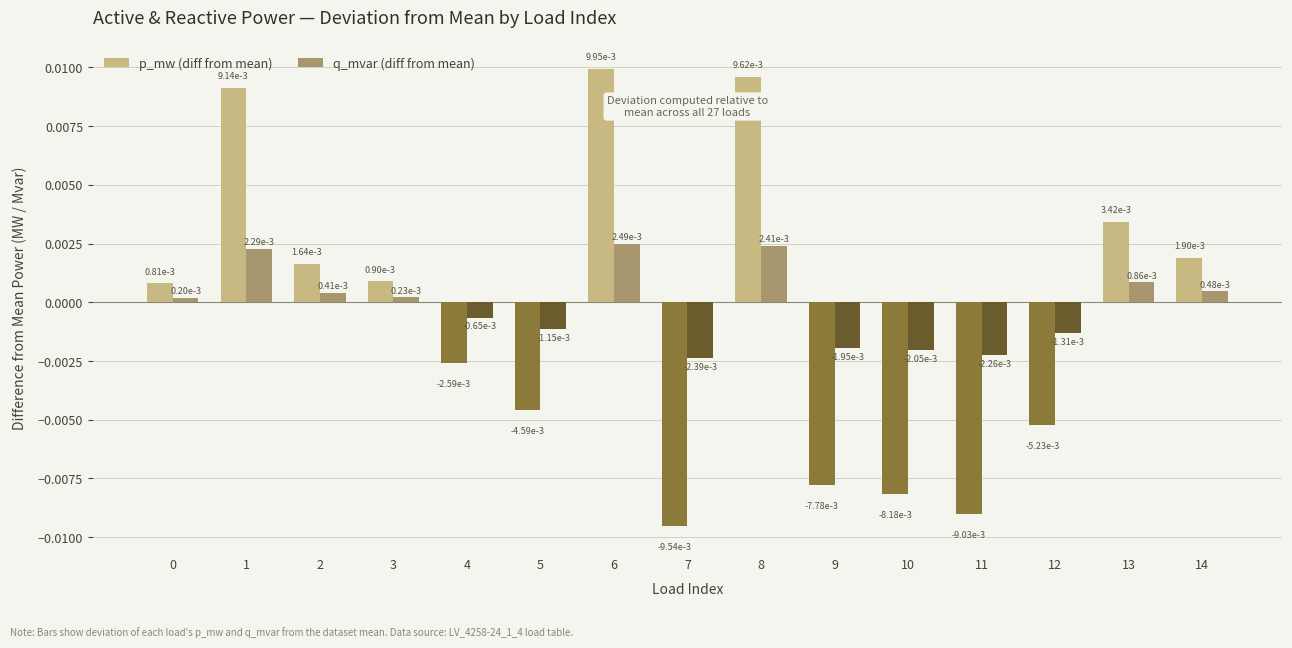

How many negative values does the q_mvar (diff from mean) series have?

7